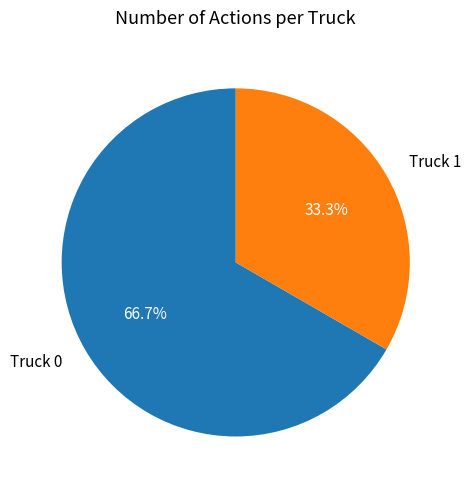

To the nearest percent, what is the combined percentage of Truck 0 and Truck 1?

100%